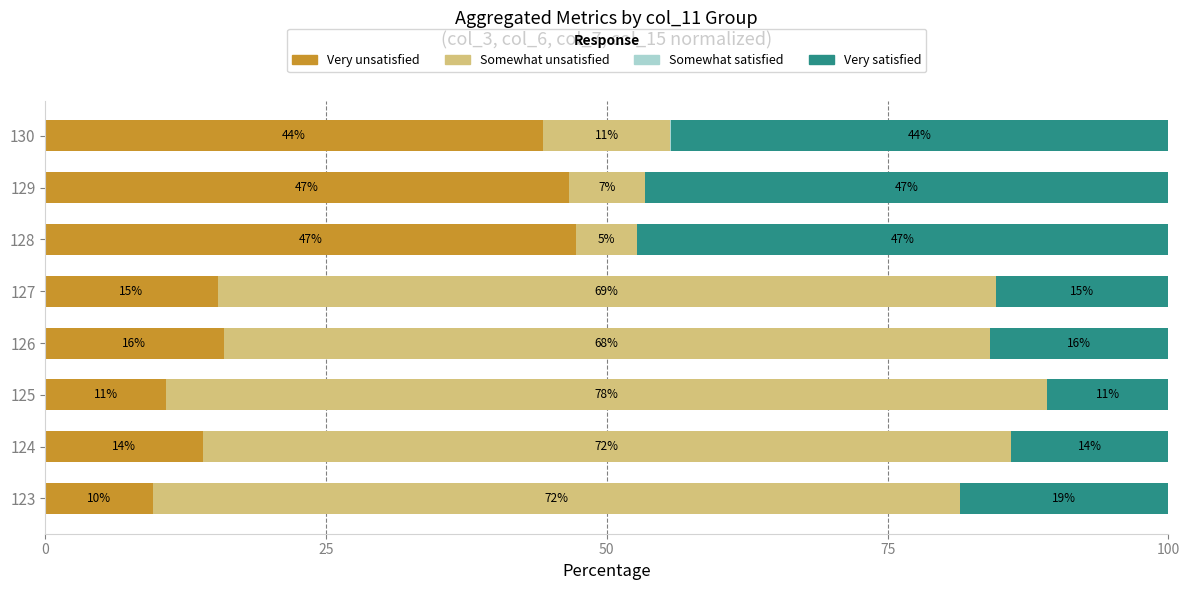

How many distinct data groups are displayed?

4